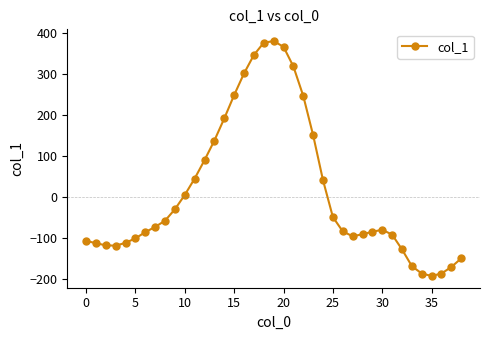

What is the smallest value displayed?

-193